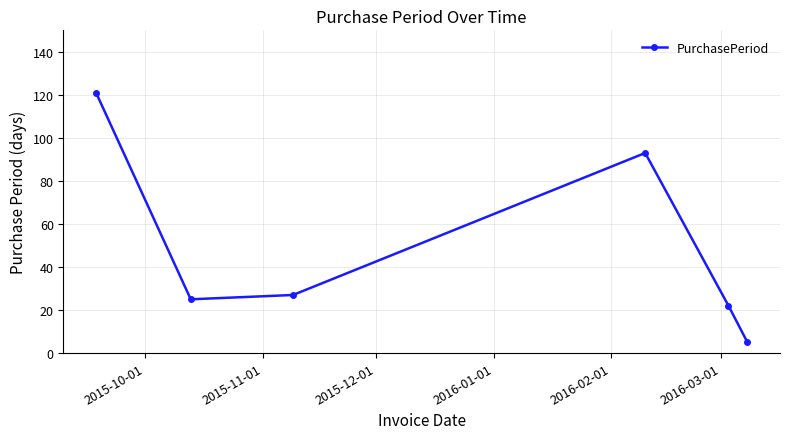

True or false: the data has more than 2 interior local peaks.

False